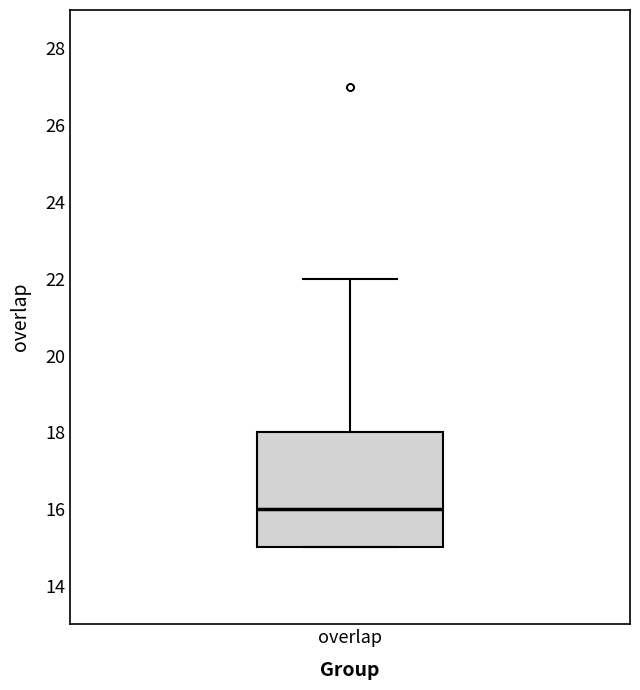

Read this box plot against the y-axis: the position of the median line, the range covered by the box, and the ends of both whiskers. The values are not printed on the chart, so give them approximately, as read against the axis.

median 16, box 15 to 18, whiskers 15 to 22